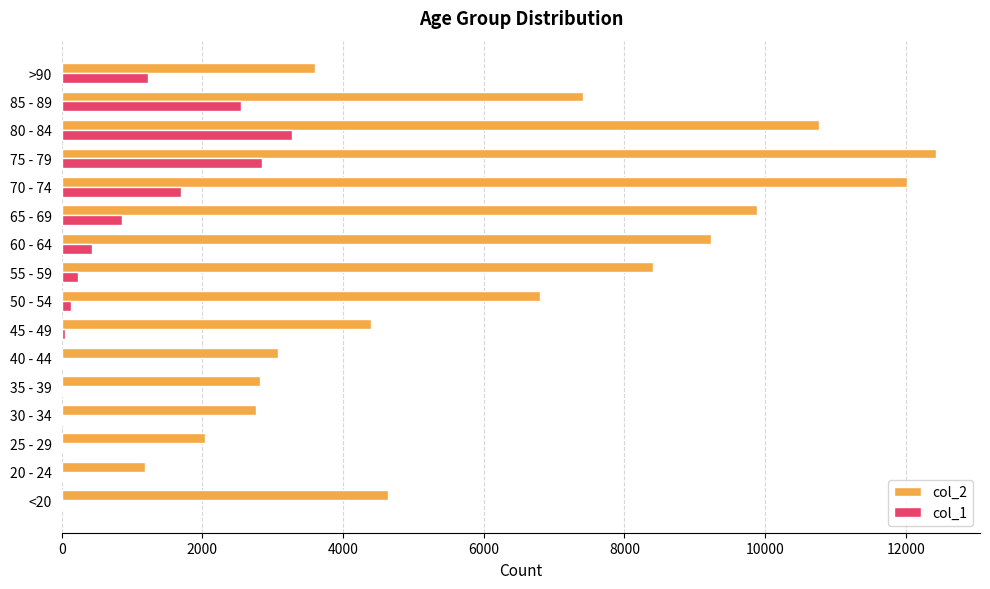

Which series has the largest total across all categories?

col_2